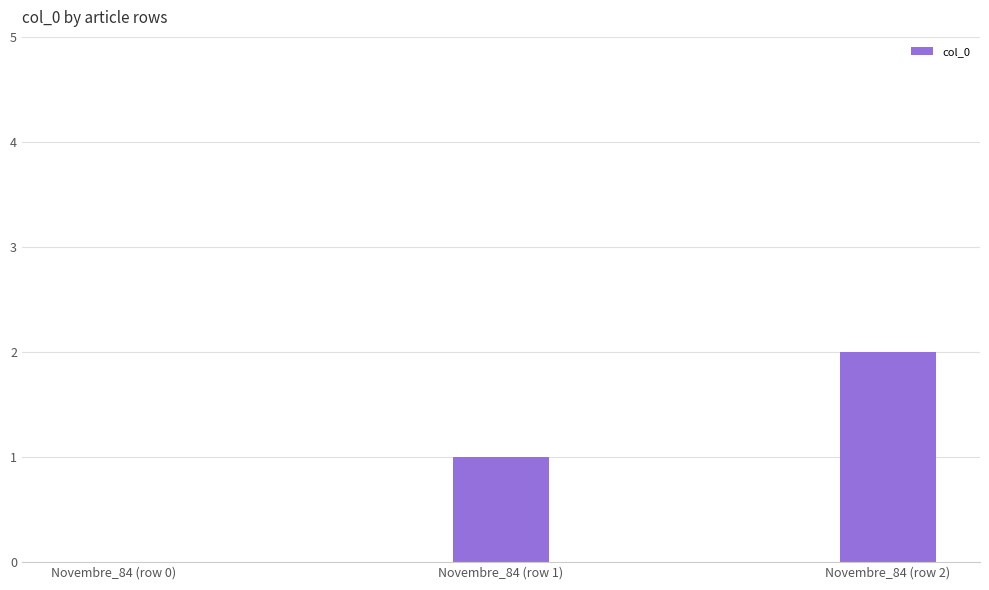

The value at Novembre_84 (row 0) is 0. True or false?

True